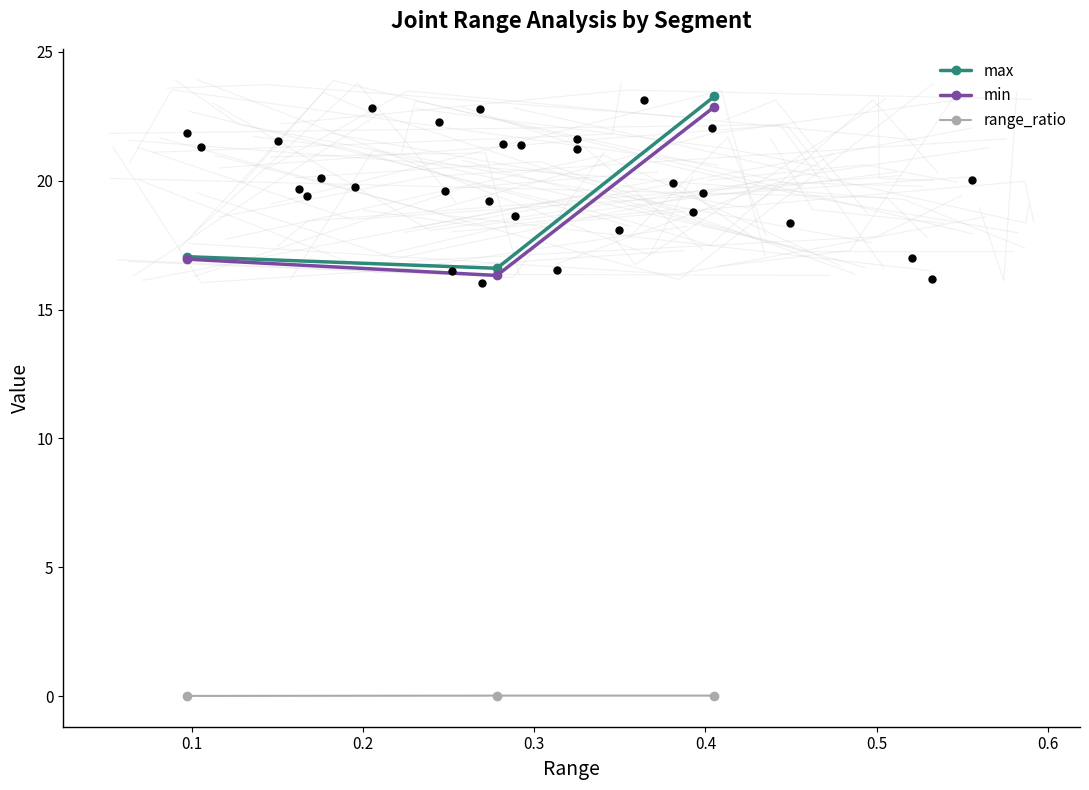

Which series contains the lowest Y value?

range_ratio